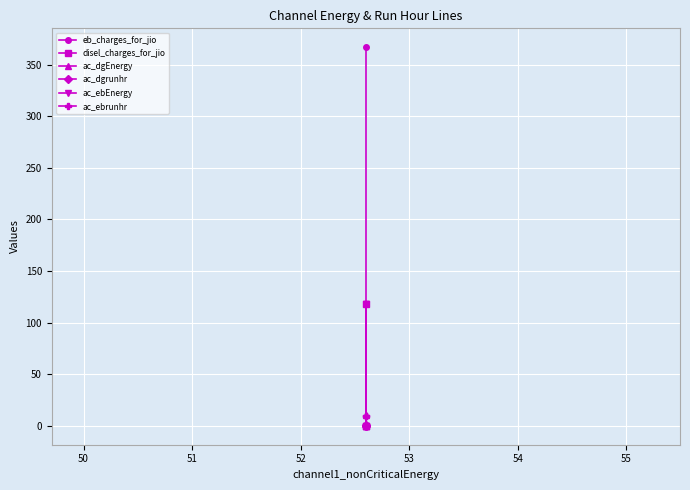

How many series are shown in this chart?

6